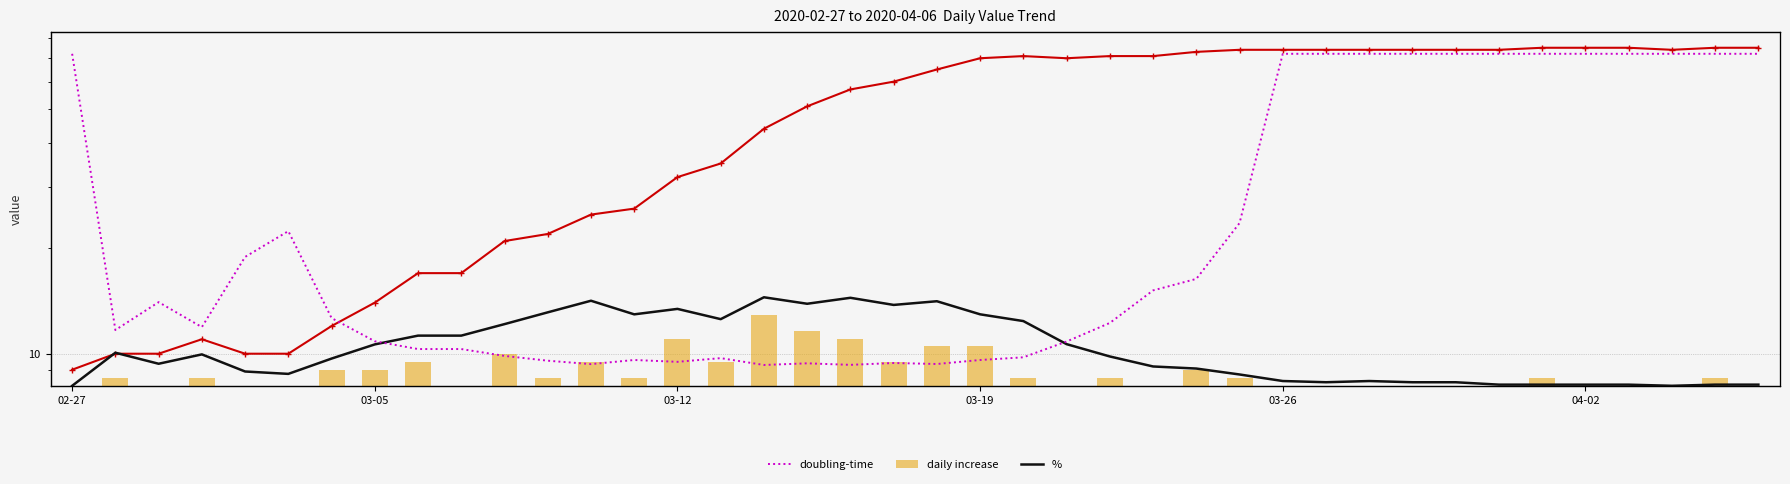

Rank the series at 19 from highest to lowest value.

value, %, doubling-time, daily increase